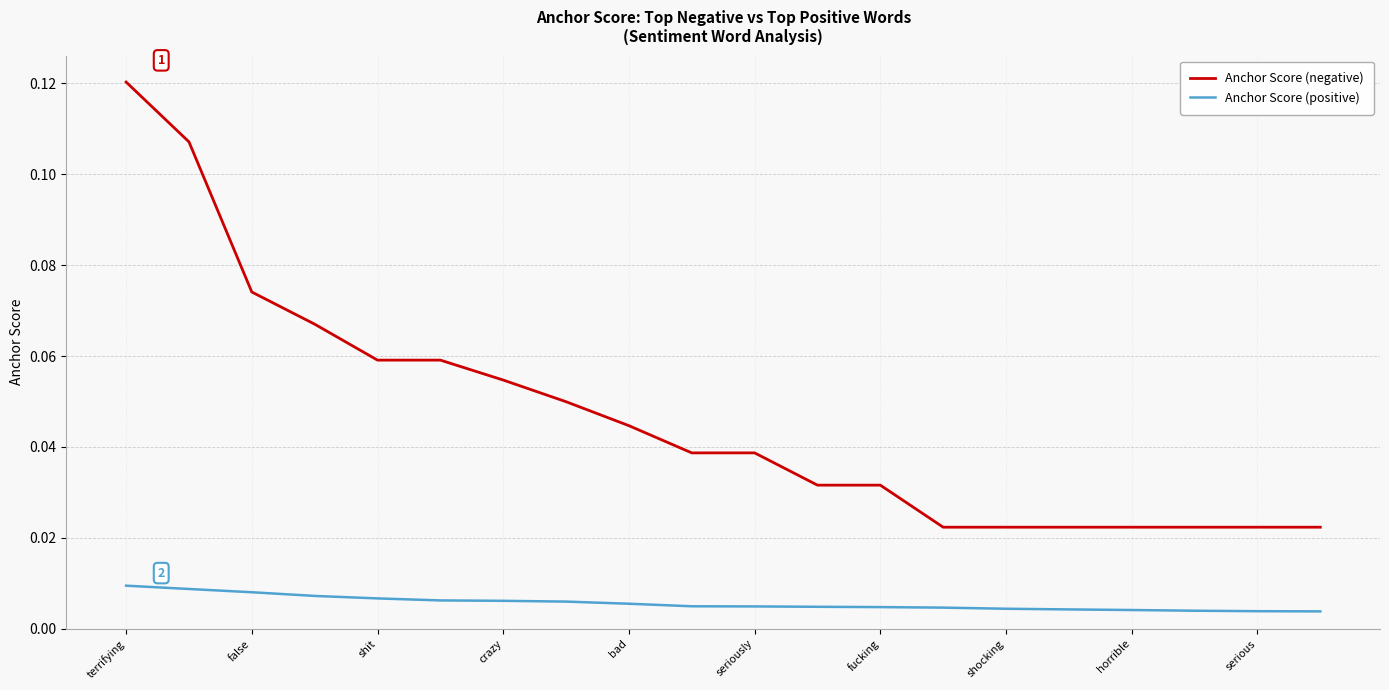

Rank the series by their maximum value, from lowest to highest.

Anchor Score (positive), Anchor Score (negative)